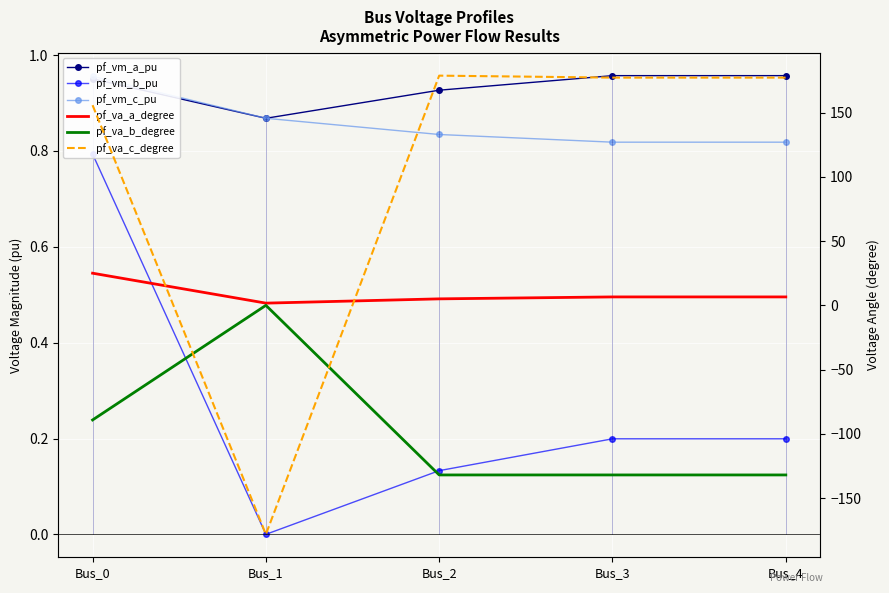

The pf_vm_c_pu series shows 0.8 at Bus_2. True or false?

True